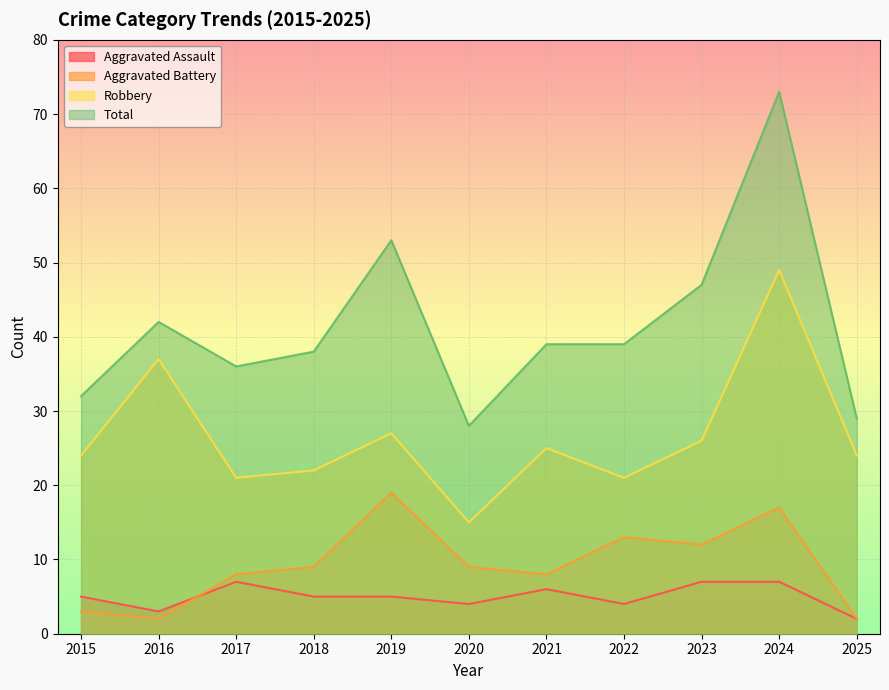

Reading right to left, transcribe all the data shown in this chart.

Aggravated Assault: 2	7	7	4	6	4	5	5	7	3	5
Aggravated Battery: 2	17	12	13	8	9	19	9	8	2	3
Robbery: 24	49	26	21	25	15	27	22	21	37	24
Total: 29	73	47	39	39	28	53	38	36	42	32